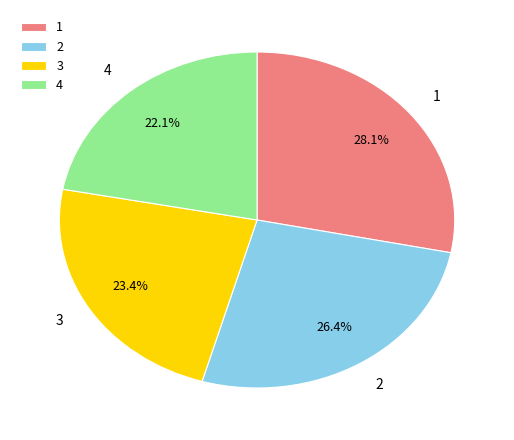

How many segments does this pie chart have?

4